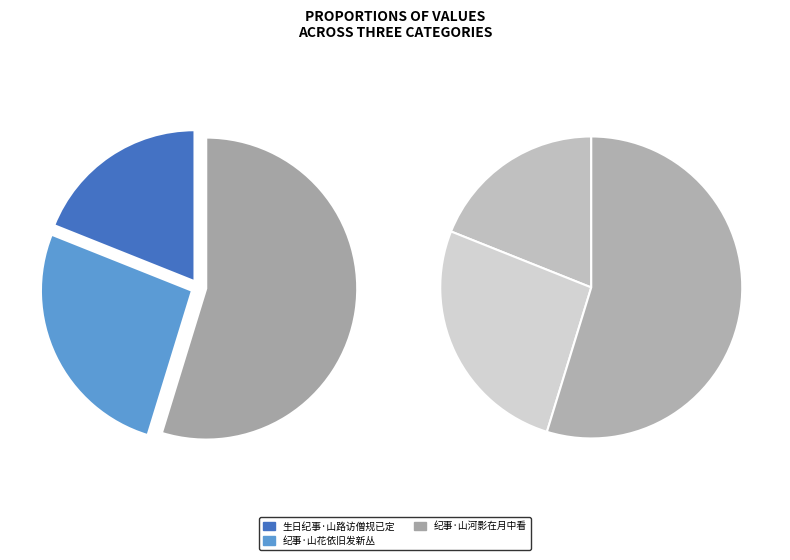

To the nearest percent, what is the combined percentage of 生日纪事·山路访僧规已定 and 纪事·山花依旧发新丛?

45%